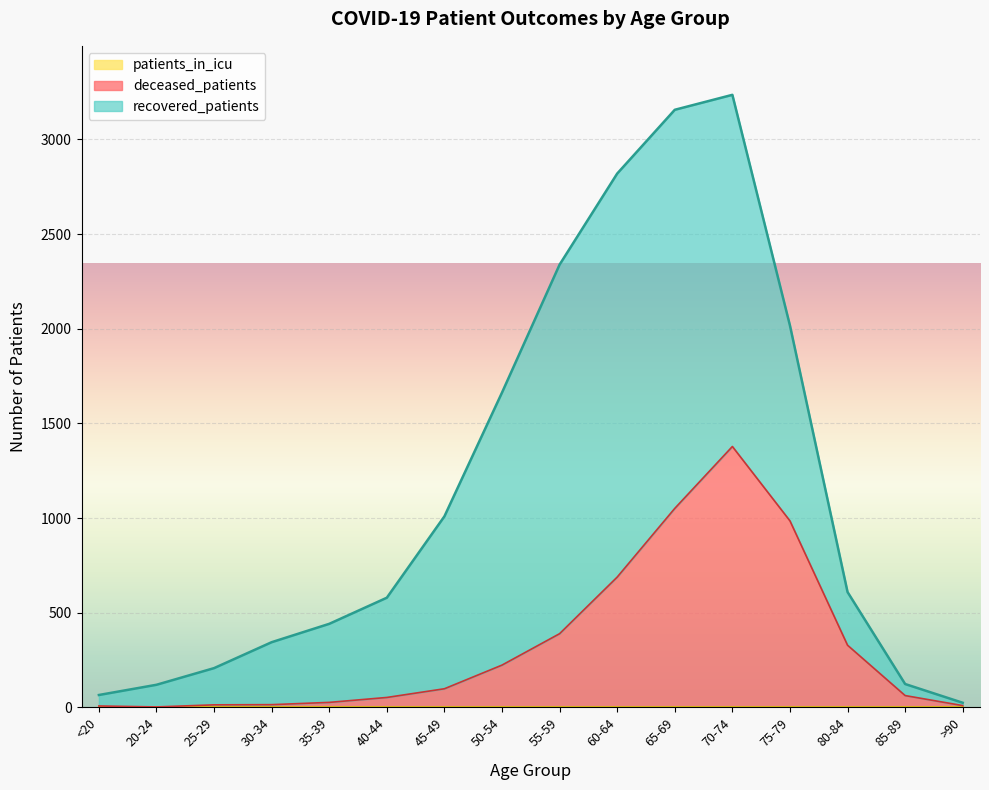

List the series in order of their overall mean, highest first.

recovered_patients, deceased_patients, patients_in_icu